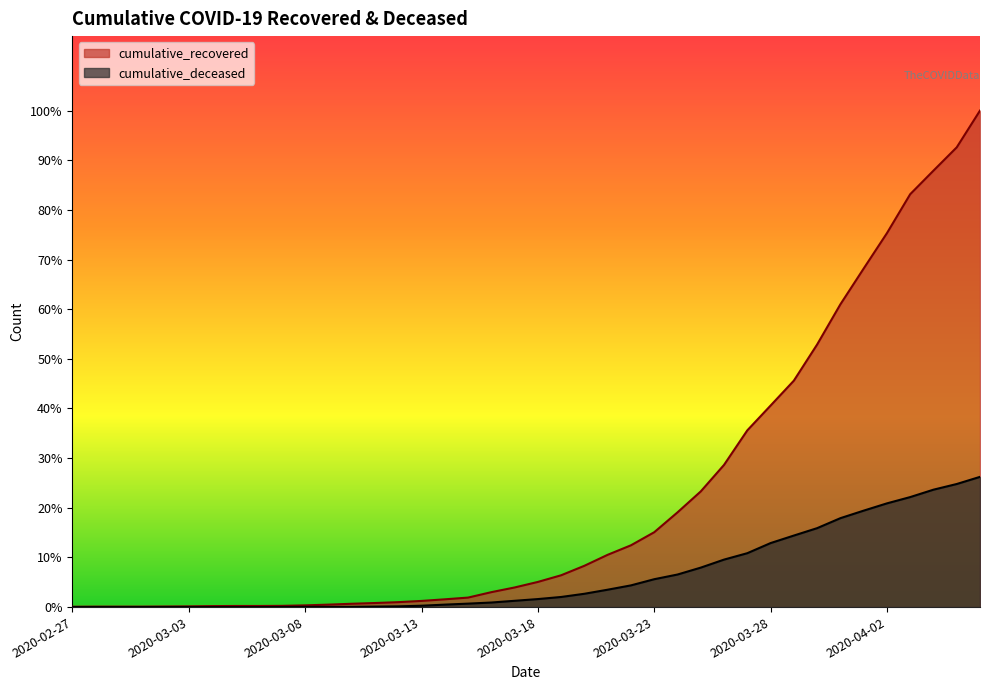

True or false: cumulative_recovered has more than 1 interior local peaks.

False